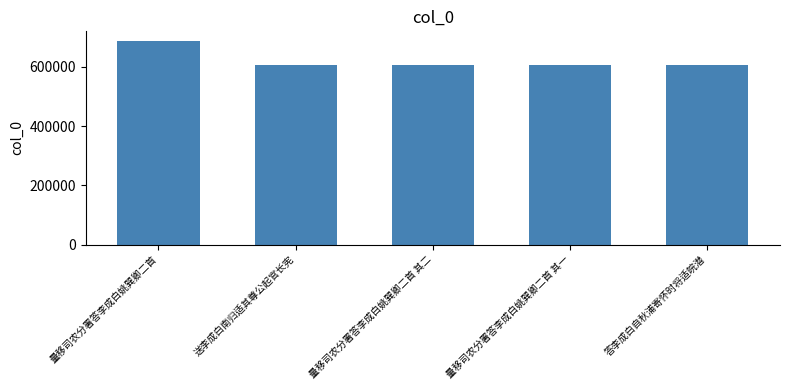

What is the maximum value shown in the chart?

686110